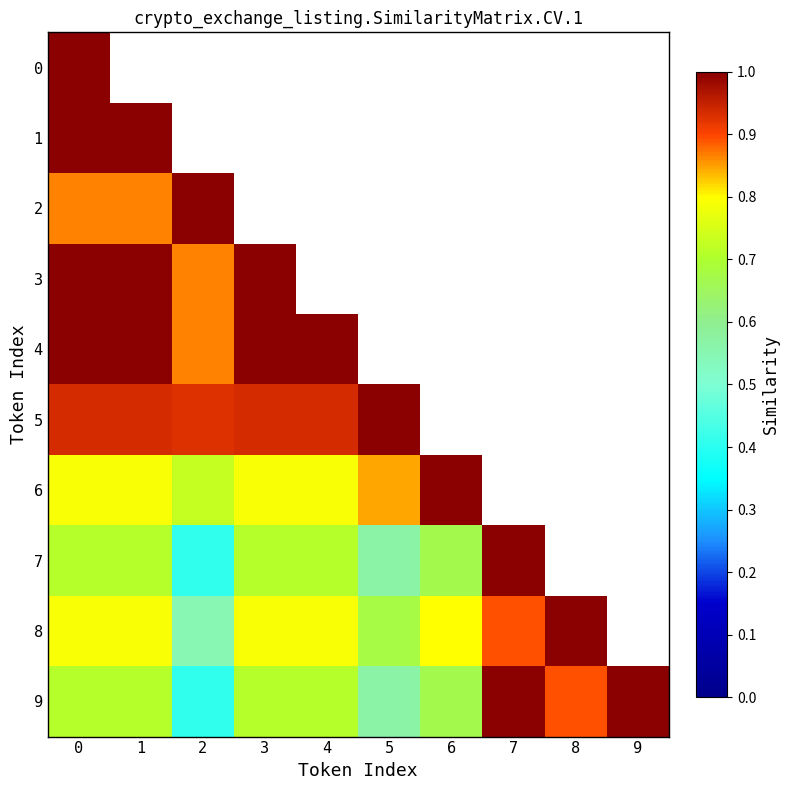

Which series has the widest spread of values?

7